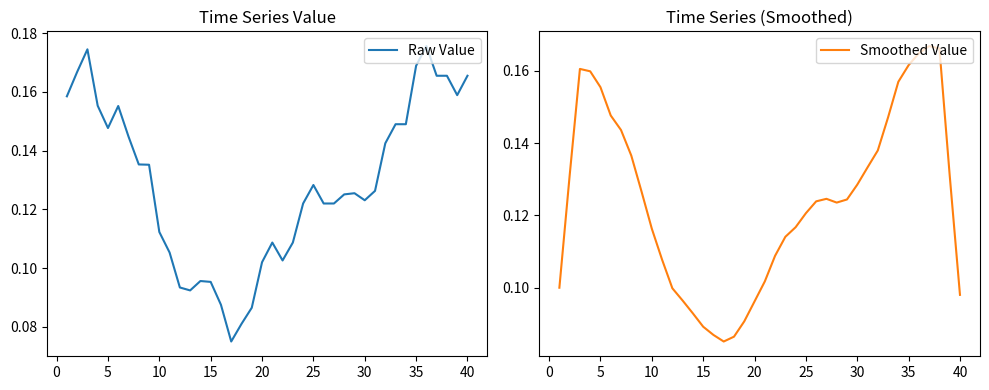

How many Smoothed Value values are between 0 and 1?

40